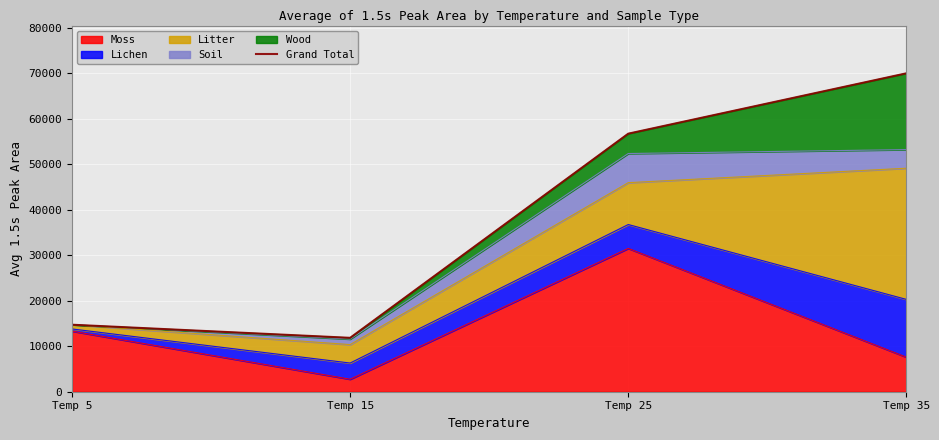

Where is the data nearest to the value 40896?

Temp 25